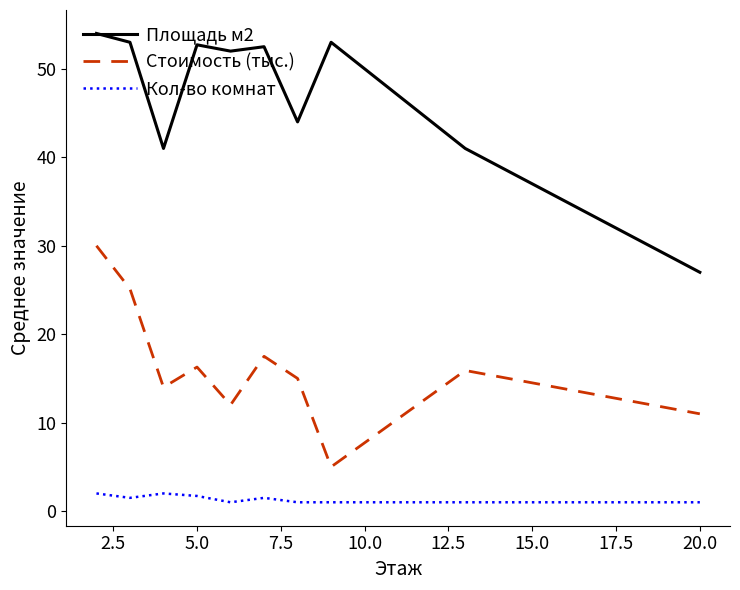

List the series in order of their peak value, highest first.

Площадь м2, Стоимость (тыс.), Кол-во комнат